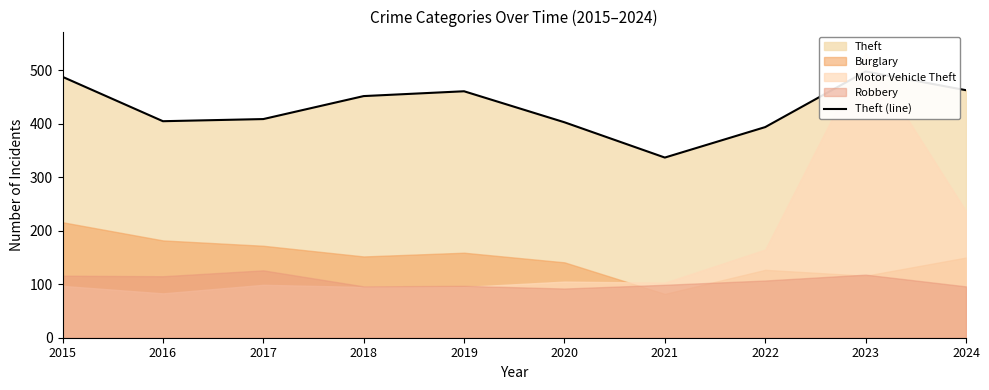

The chart shows a value of 628 at 2016. True or false?

False